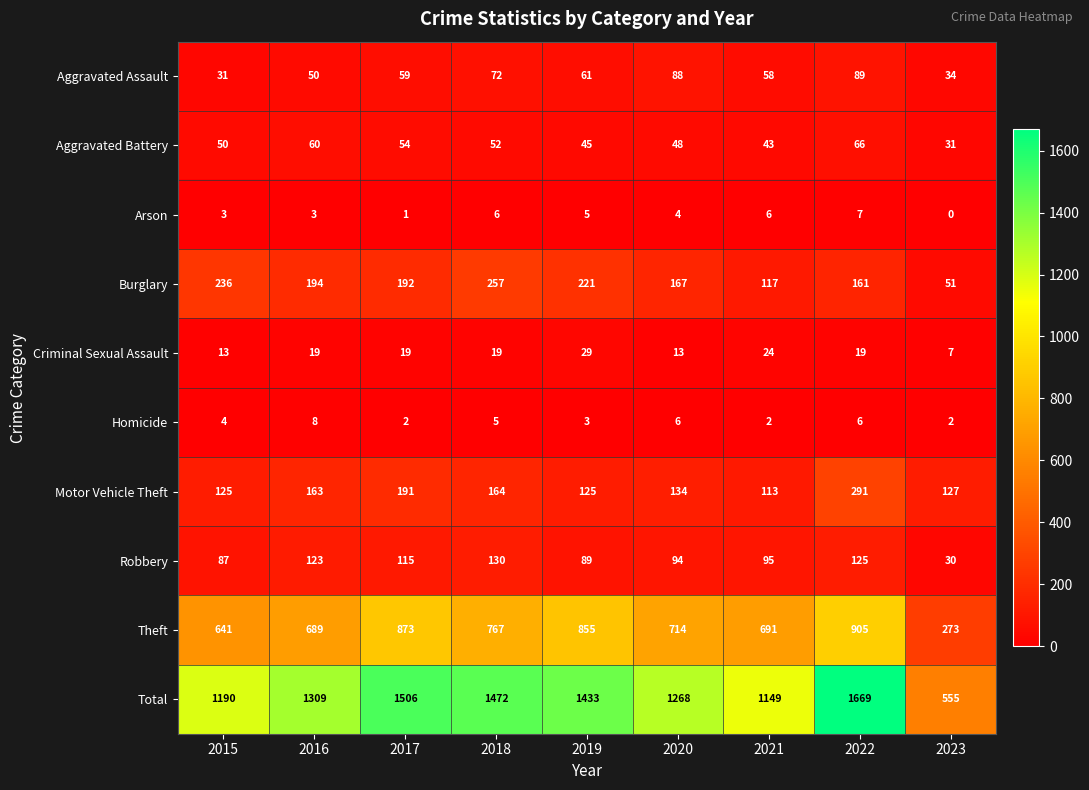

At how many categories does at least one series exceed 1513?

1